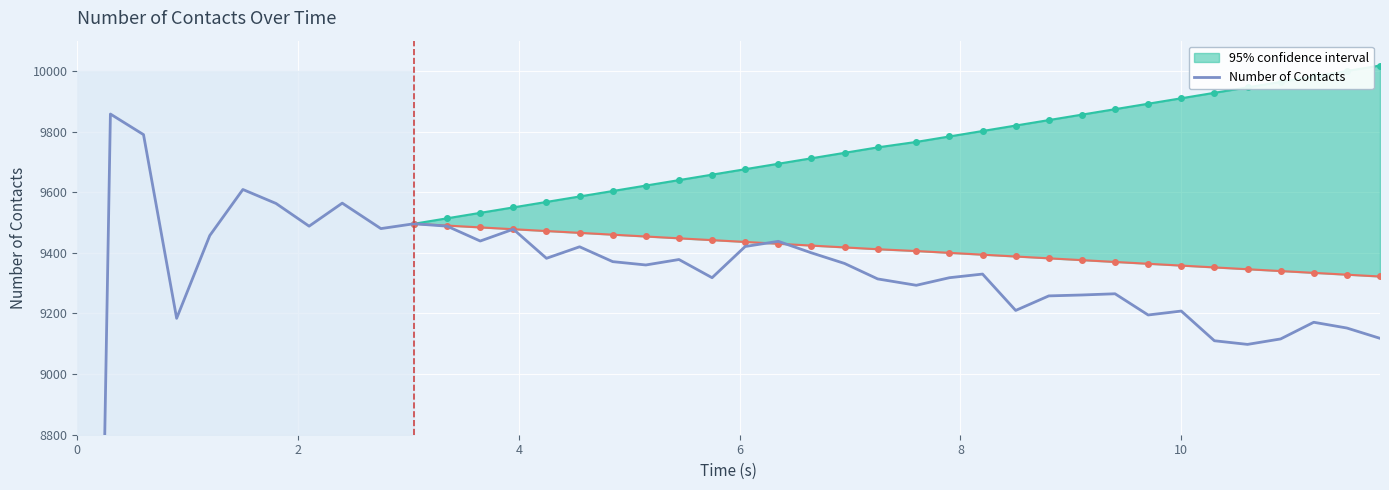

How many categories are shown in the chart?

40